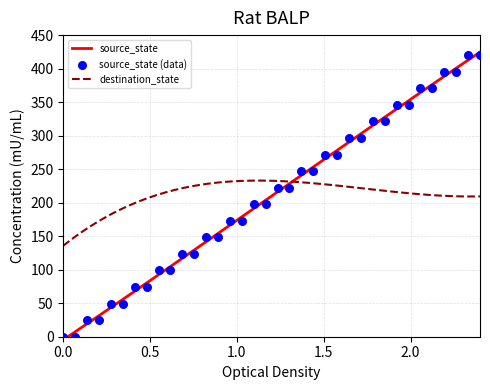

What is the highest value of the destination_state series?

233.0